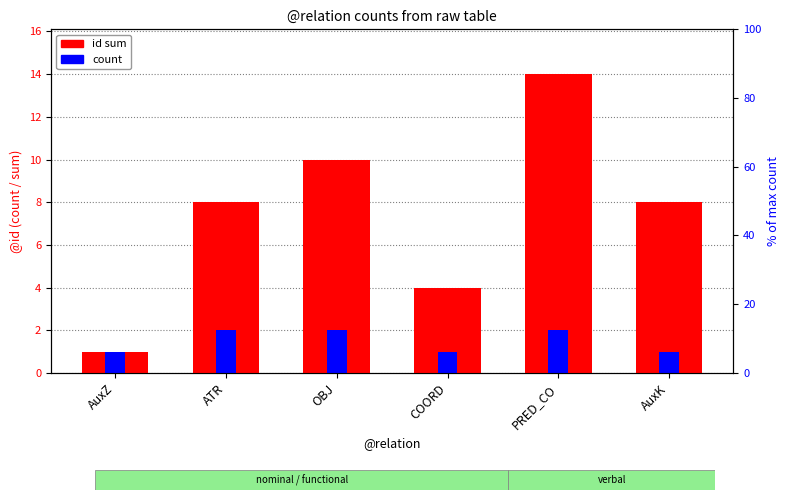

Which series has the largest range (max minus min)?

id sum